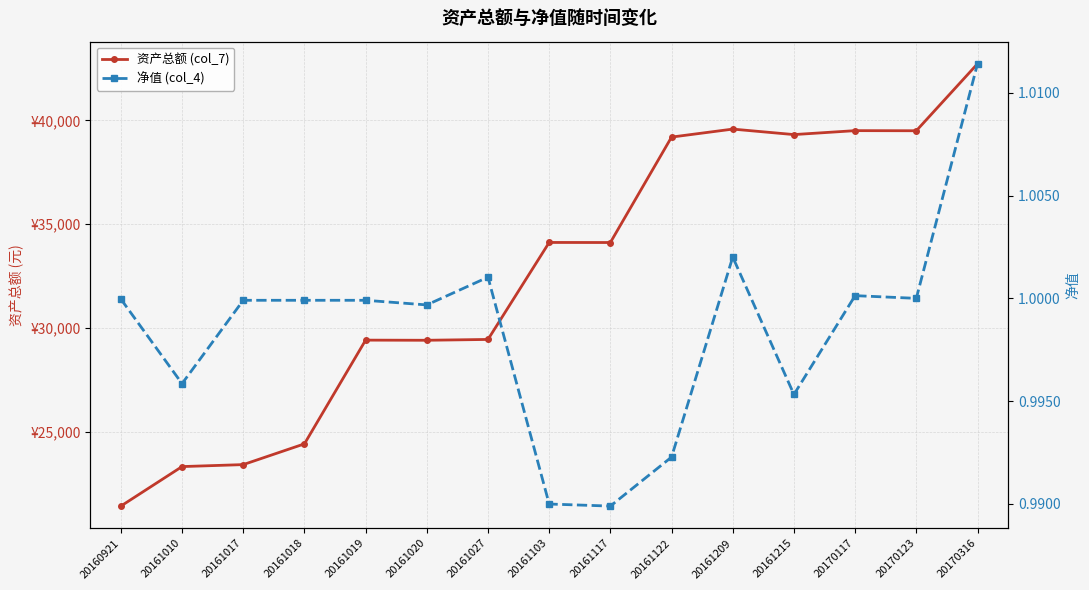

Is it true that 资产总额 (col_7) equals 29406.1 at 20161019?

True